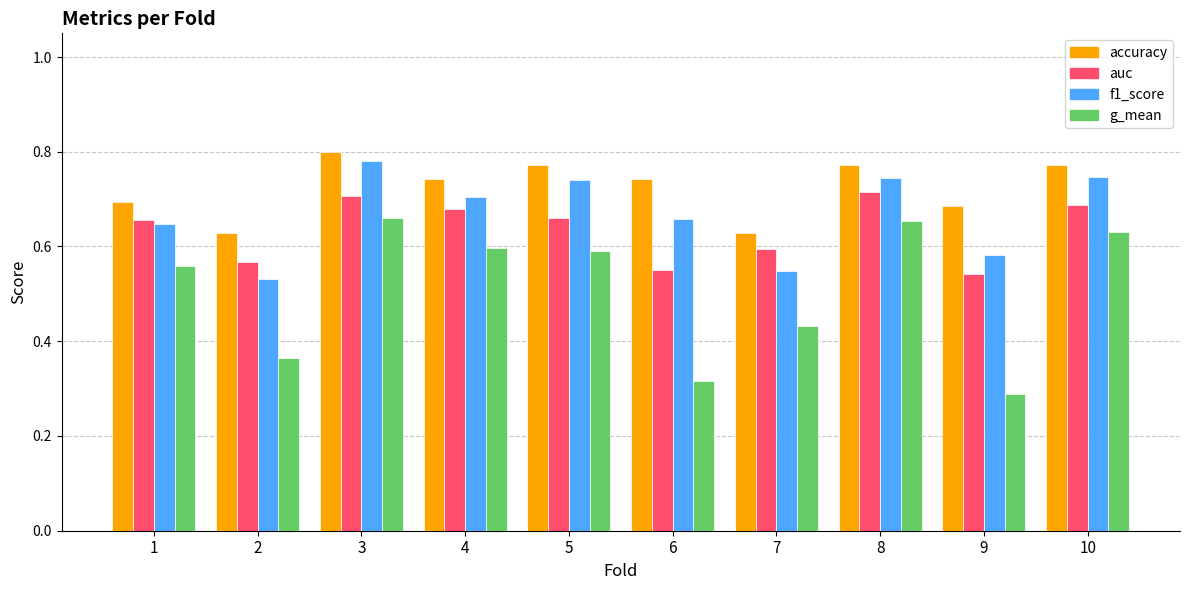

Which series changed the most between 3 and 4?

f1_score